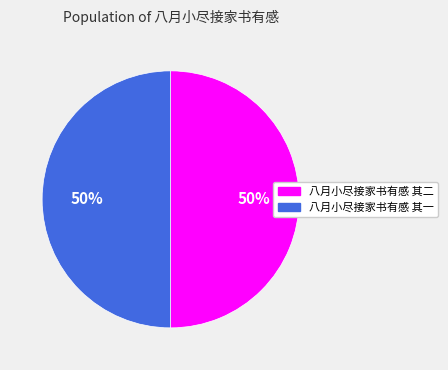

Is the sum of 八月小尽接家书有感 其一 and 八月小尽接家书有感 其二 greater than half?

Yes